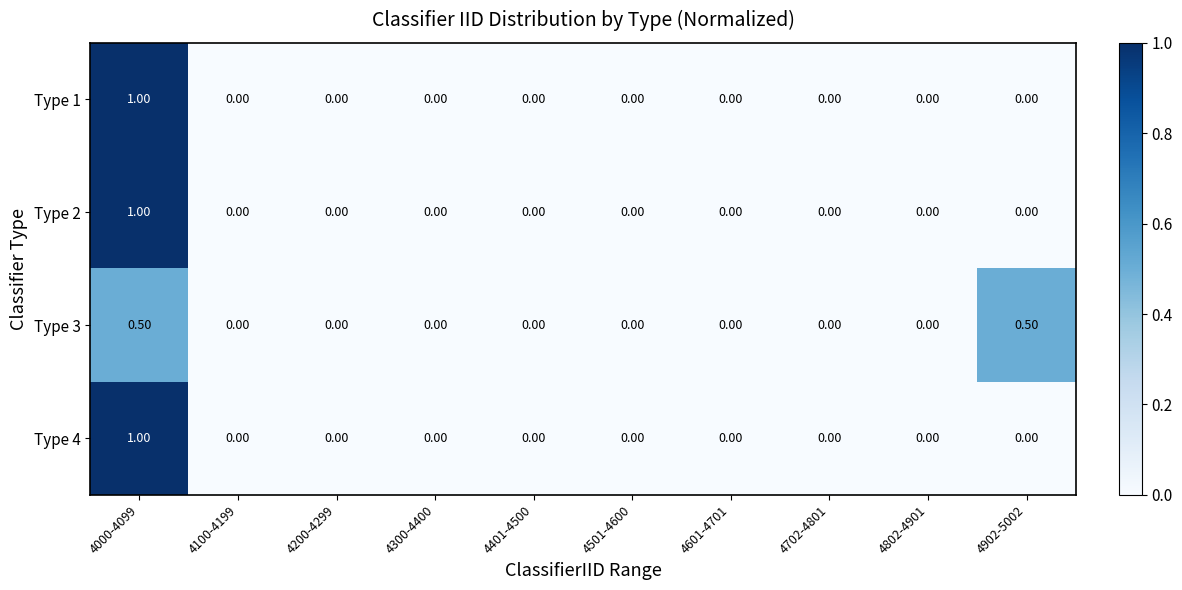

At which category is the sum across all series the highest?

4000-4099